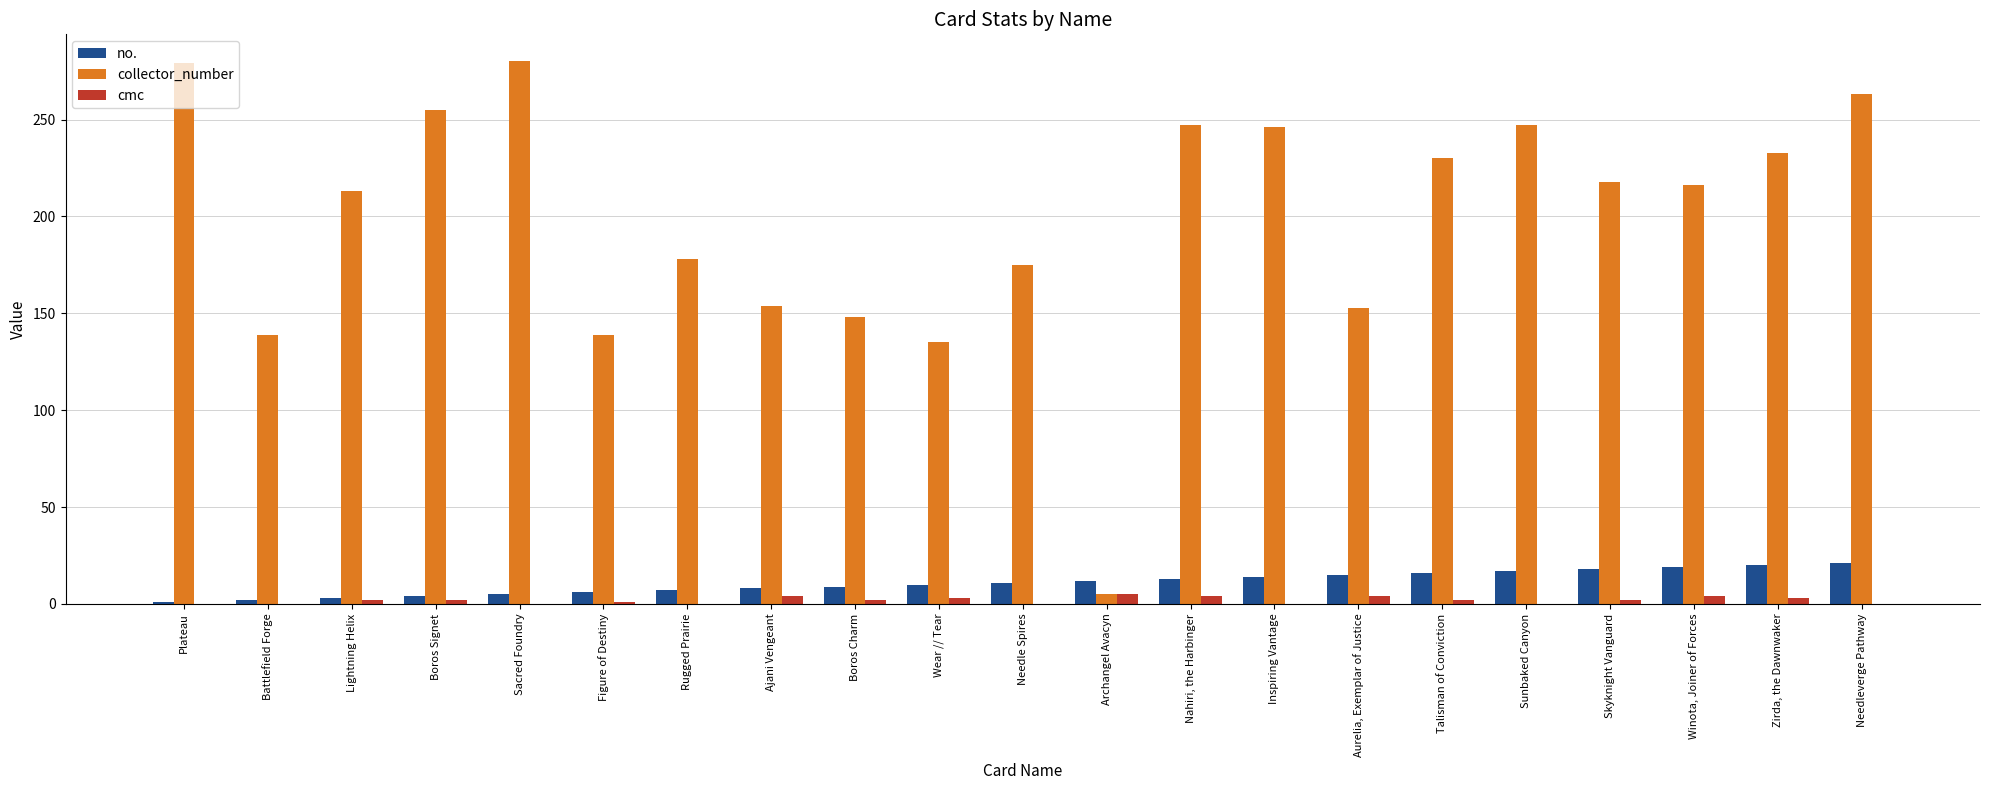

What is the highest value of the collector_number series?

280